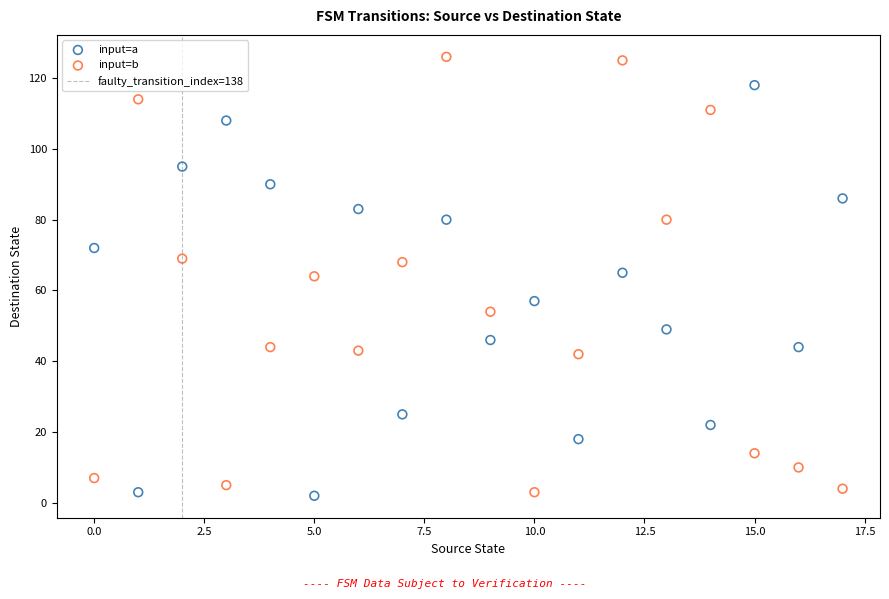

Across all data points, what is the range of Y values (max minus min)?

124